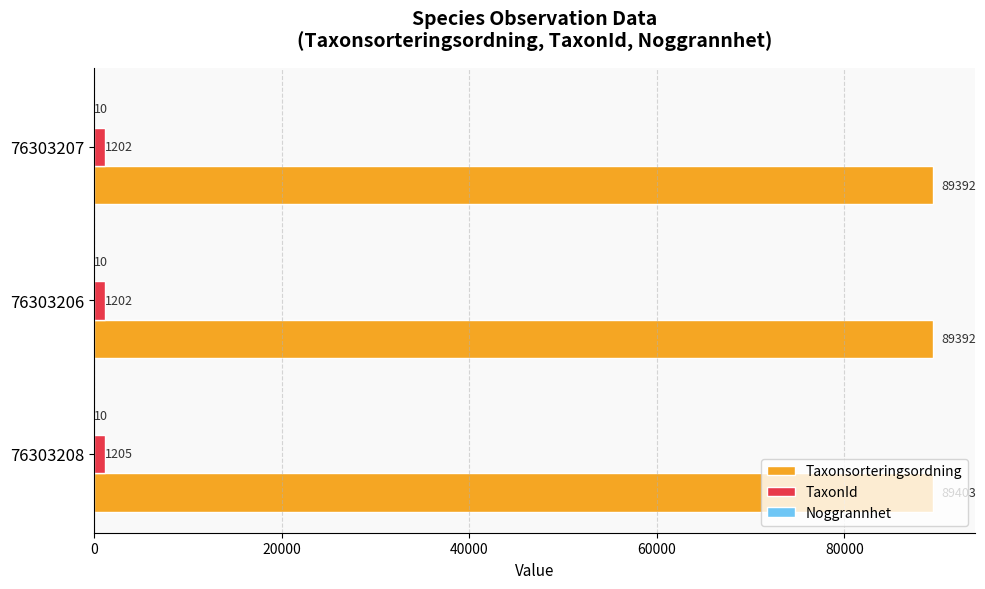

How many TaxonId values are between 1202 and 1205?

3